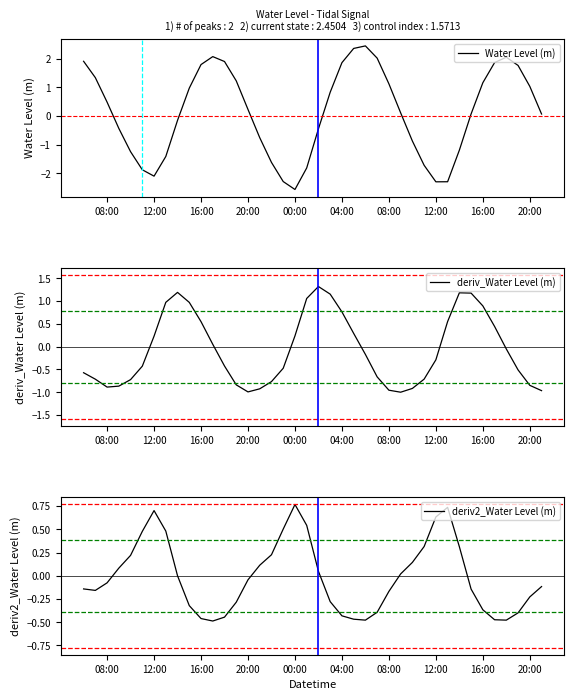

What are all the series names shown in the legend?

Water Level (m), deriv_Water Level (m), deriv2_Water Level (m)